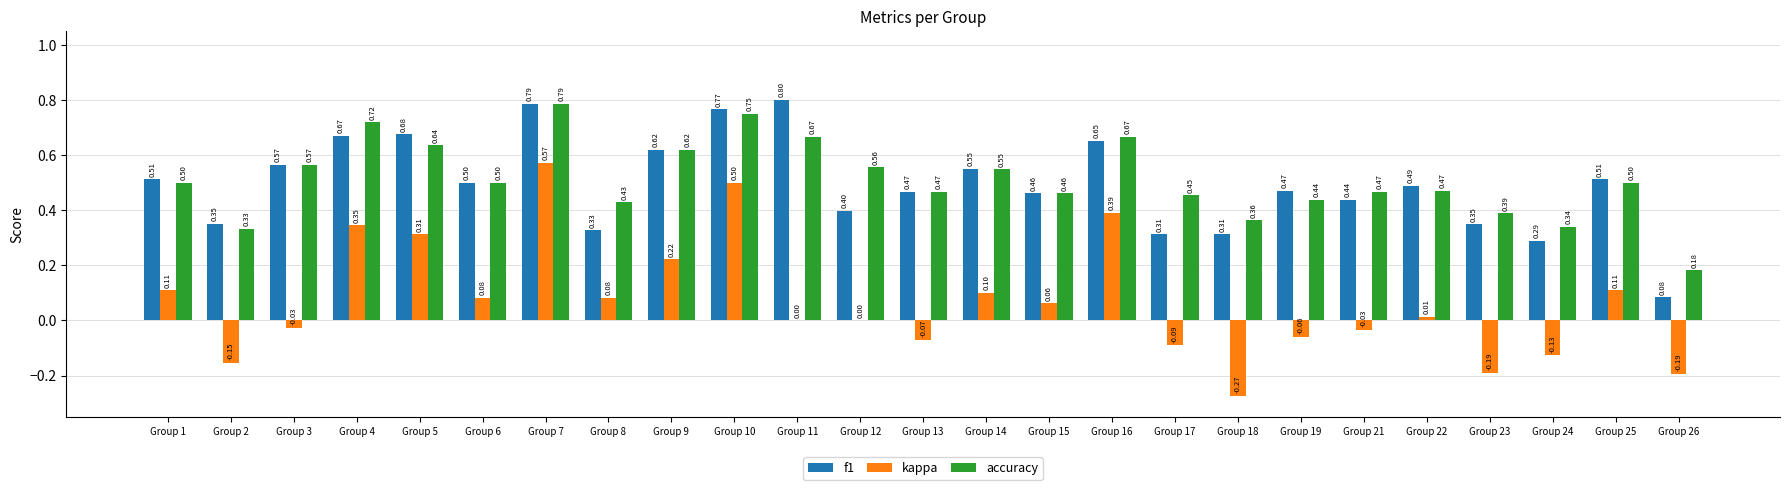

What is the greatest value displayed?

0.8